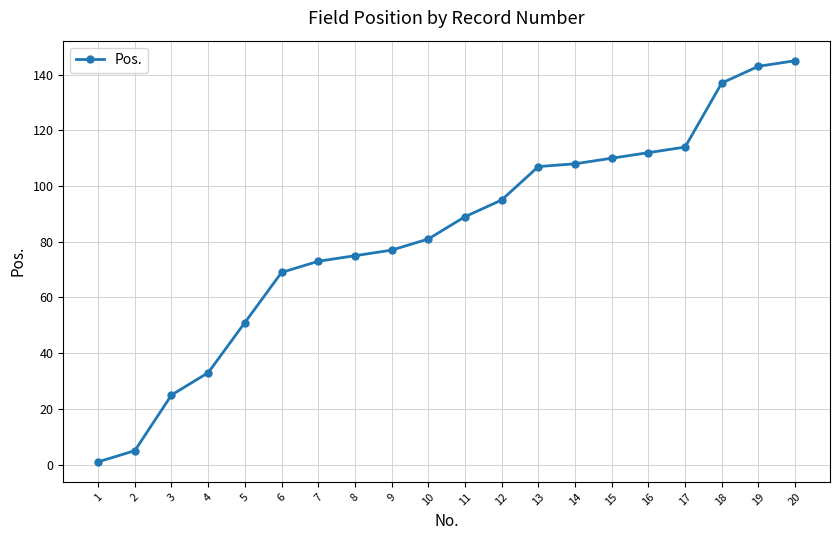

At which category does the chart reach its peak across all series?

20